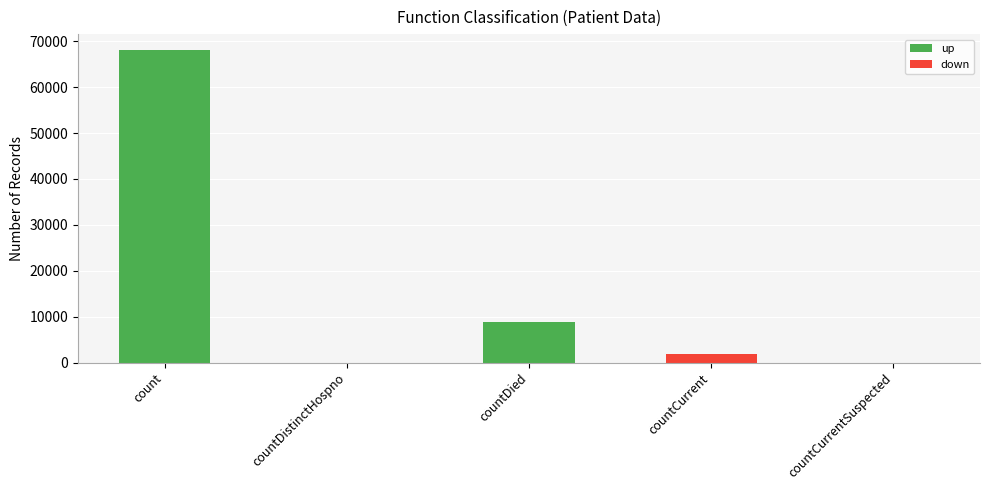

Read the value at countCurrent.

1863